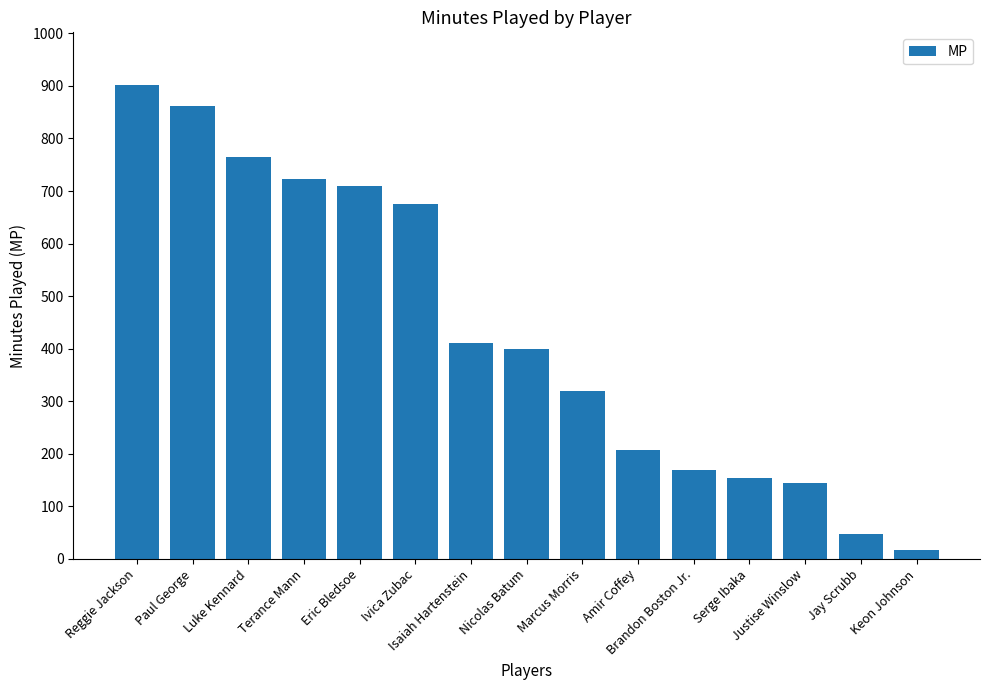

What is the label of the 5th bar from the left?

Eric Bledsoe